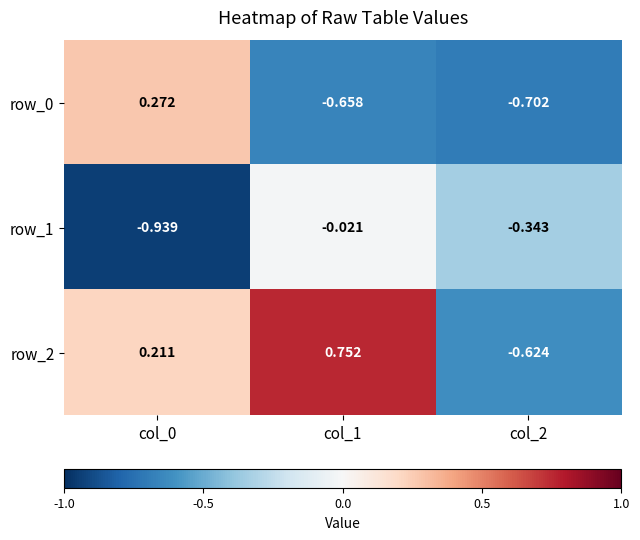

Is the value of row_0 at col_1 greater than the value of row_1 at col_0?

Yes